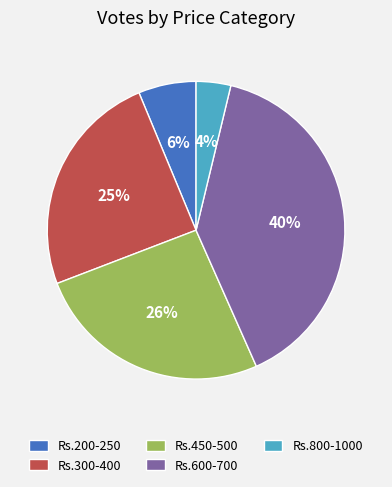

Is it true that Rs.450-500 is 26% of the pie?

True